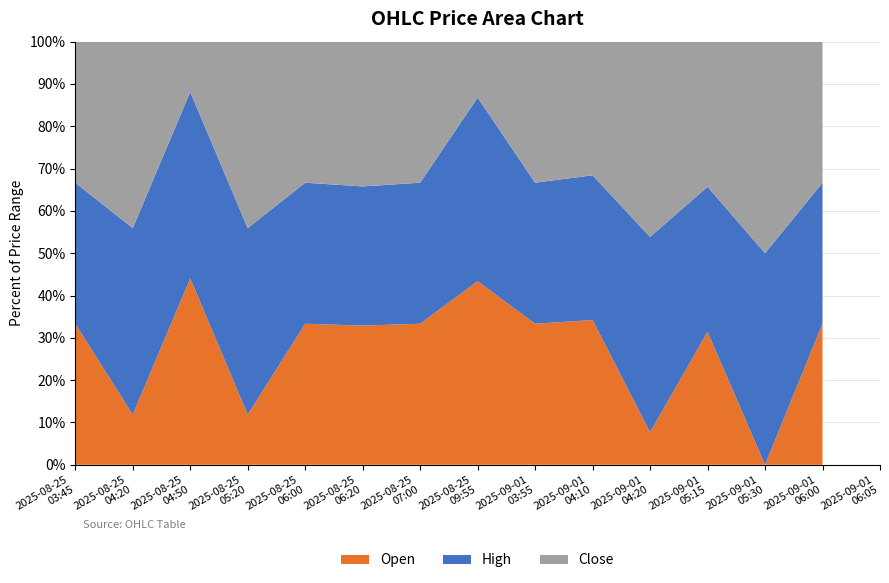

Reading left to right, list all the values displayed in this chart.

Open: 2025-08-25 03:45=1.8	2025-08-25 04:20=1.8	2025-08-25 04:50=1.9	2025-08-25 05:20=1.8	2025-08-25 06:00=1.9	2025-08-25 06:20=1.9	2025-08-25 07:00=1.8	2025-08-25 09:55=1.9	2025-09-01 03:55=1.9	2025-09-01 04:10=1.8	2025-09-01 04:20=1.7	2025-09-01 05:15=1.8	2025-09-01 05:30=1.7	2025-09-01 06:00=1.7	2025-09-01 06:05=1.7
High: 2025-08-25 03:45=1.8	2025-08-25 04:20=1.9	2025-08-25 04:50=1.9	2025-08-25 05:20=1.9	2025-08-25 06:00=1.9	2025-08-25 06:20=1.9	2025-08-25 07:00=1.8	2025-08-25 09:55=1.9	2025-09-01 03:55=1.9	2025-09-01 04:10=1.8	2025-09-01 04:20=1.8	2025-09-01 05:15=1.8	2025-09-01 05:30=1.8	2025-09-01 06:00=1.7	2025-09-01 06:05=1.7
Close: 2025-08-25 03:45=1.8	2025-08-25 04:20=1.9	2025-08-25 04:50=1.8	2025-08-25 05:20=1.9	2025-08-25 06:00=1.9	2025-08-25 06:20=1.9	2025-08-25 07:00=1.8	2025-08-25 09:55=1.8	2025-09-01 03:55=1.9	2025-09-01 04:10=1.8	2025-09-01 04:20=1.8	2025-09-01 05:15=1.8	2025-09-01 05:30=1.8	2025-09-01 06:00=1.7	2025-09-01 06:05=1.7